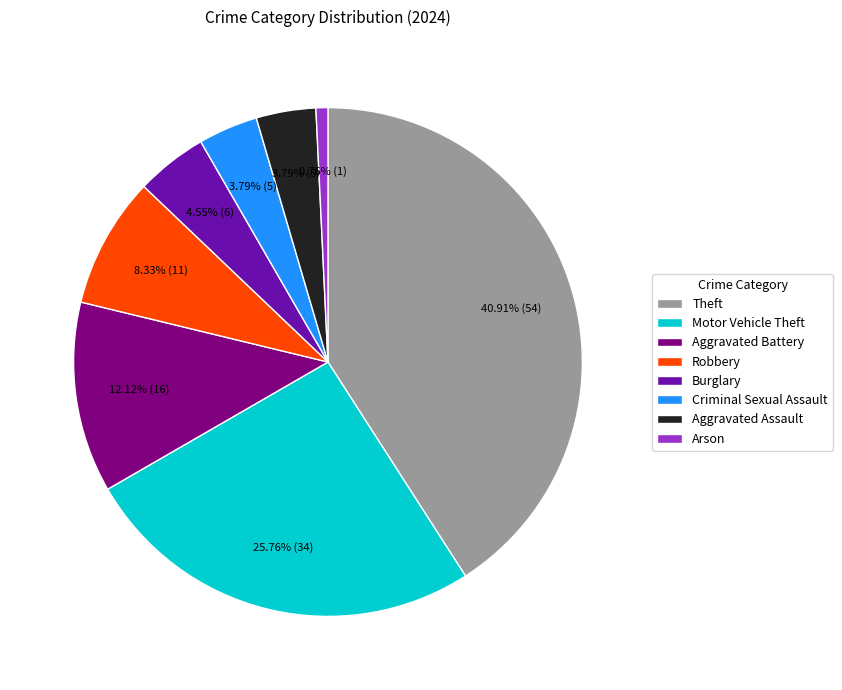

How much of the chart is everything except Burglary?

95.5%